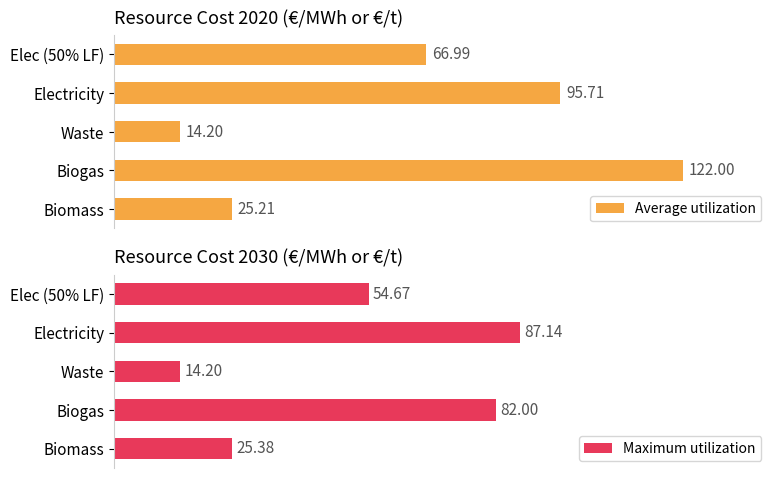

What is the minimum value shown in the chart?

14.2